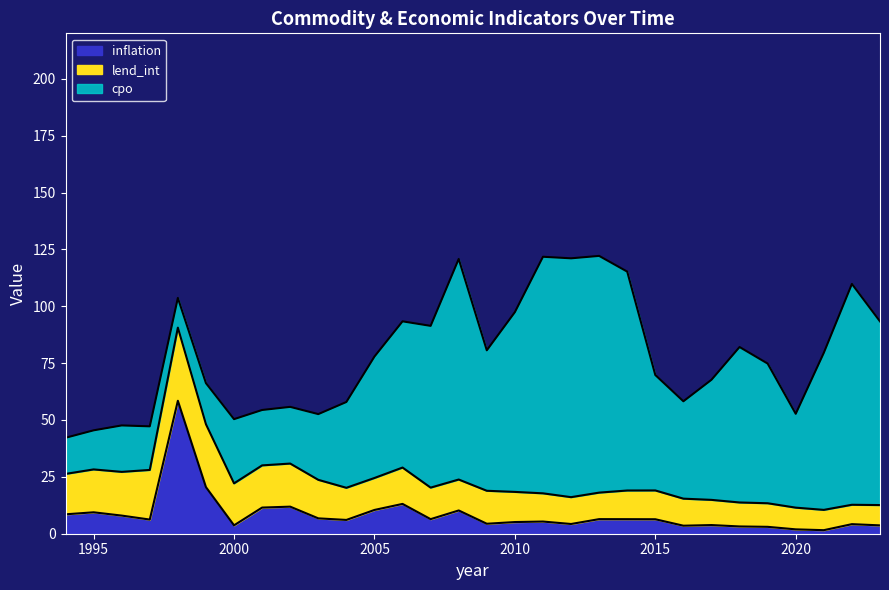

Which has a higher value, 2020 or 1999?

1999